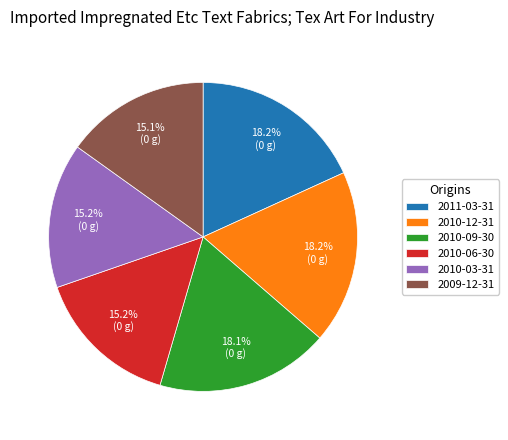

To the nearest percent, what is the difference between the largest and smallest slice percentages?

3%